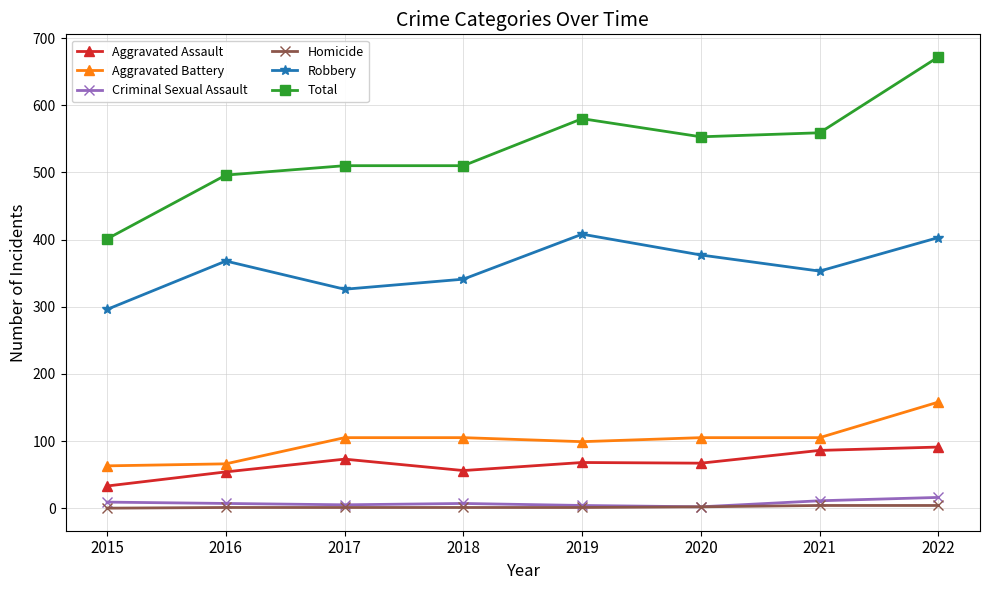

The value of Robbery at 2016 is 368. True or false?

True